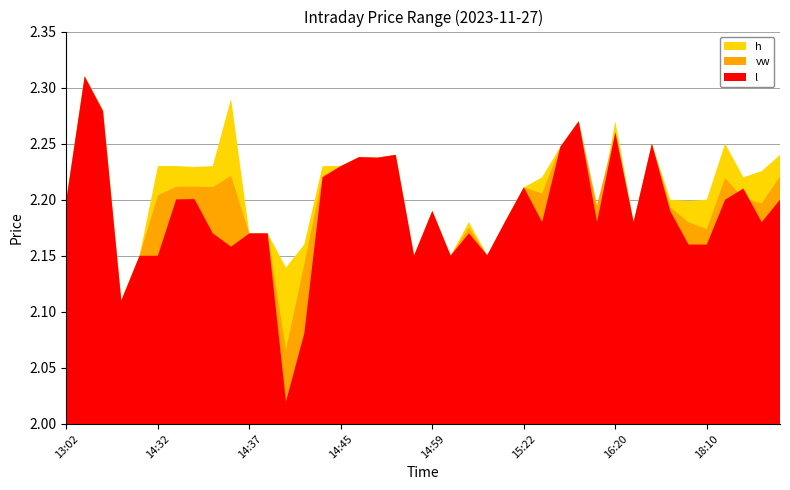

Reading right to left, list all the values displayed in this chart.

h: 18:14=2.2	18:13=2.2	18:12=2.2	18:11=2.2	18:10=2.2	18:07=2.2	18:06=2.2	17:15=2.2	17:06=2.2	16:20=2.3	15:51=2.2	15:41=2.3	15:39=2.2	15:33=2.2	15:22=2.2	15:04=2.2	15:03=2.2	15:02=2.2	15:01=2.2	14:59=2.2	14:58=2.2	14:50=2.2	14:48=2.2	14:46=2.2	14:45=2.2	14:42=2.2	14:41=2.2	14:40=2.1	14:38=2.2	14:37=2.2	14:36=2.3	14:35=2.2	14:34=2.2	14:33=2.2	14:32=2.2	14:31=2.1	14:30=2.1	14:11=2.3	13:36=2.3	13:02=2.2
vw: 18:14=2.2	18:13=2.2	18:12=2.2	18:11=2.2	18:10=2.2	18:07=2.2	18:06=2.2	17:15=2.2	17:06=2.2	16:20=2.3	15:51=2.2	15:41=2.3	15:39=2.2	15:33=2.2	15:22=2.2	15:04=2.2	15:03=2.2	15:02=2.2	15:01=2.2	14:59=2.2	14:58=2.2	14:50=2.2	14:48=2.2	14:46=2.2	14:45=2.2	14:42=2.2	14:41=2.1	14:40=2.1	14:38=2.2	14:37=2.2	14:36=2.2	14:35=2.2	14:34=2.2	14:33=2.2	14:32=2.2	14:31=2.1	14:30=2.1	14:11=2.3	13:36=2.3	13:02=2.2
l: 18:14=2.2	18:13=2.2	18:12=2.2	18:11=2.2	18:10=2.2	18:07=2.2	18:06=2.2	17:15=2.2	17:06=2.2	16:20=2.3	15:51=2.2	15:41=2.3	15:39=2.2	15:33=2.2	15:22=2.2	15:04=2.2	15:03=2.2	15:02=2.2	15:01=2.2	14:59=2.2	14:58=2.2	14:50=2.2	14:48=2.2	14:46=2.2	14:45=2.2	14:42=2.2	14:41=2.1	14:40=2.0	14:38=2.2	14:37=2.2	14:36=2.2	14:35=2.2	14:34=2.2	14:33=2.2	14:32=2.1	14:31=2.1	14:30=2.1	14:11=2.3	13:36=2.3	13:02=2.2